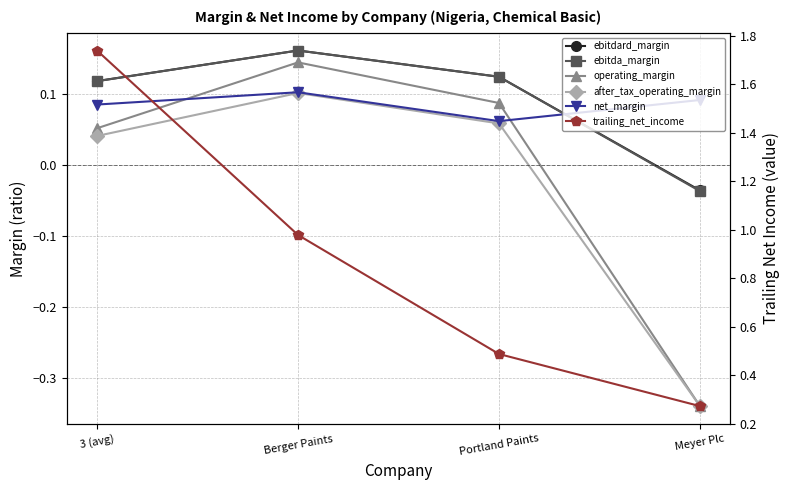

What is the minimum value for trailing_net_income?

0.3